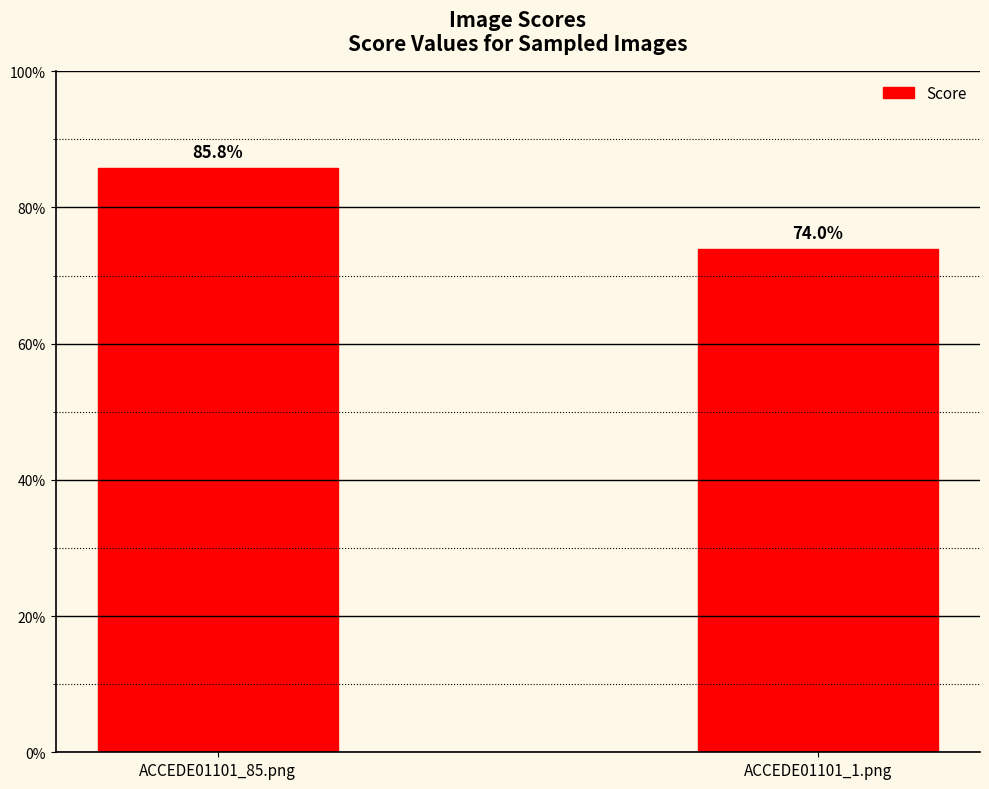

At which category does the chart reach its minimum across all series?

ACCEDE01101_1.png